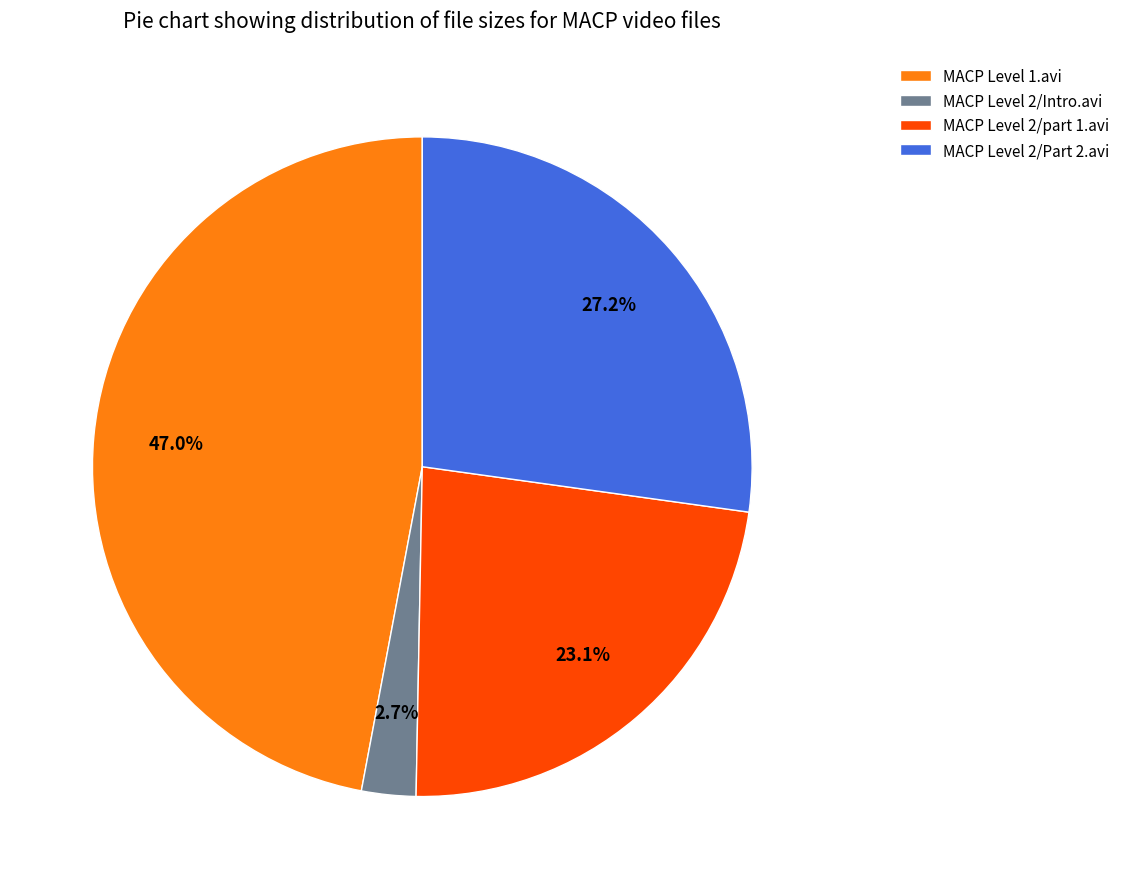

Between MACP Level 2/Intro.avi and MACP Level 2/part 1.avi, which is larger?

MACP Level 2/part 1.avi